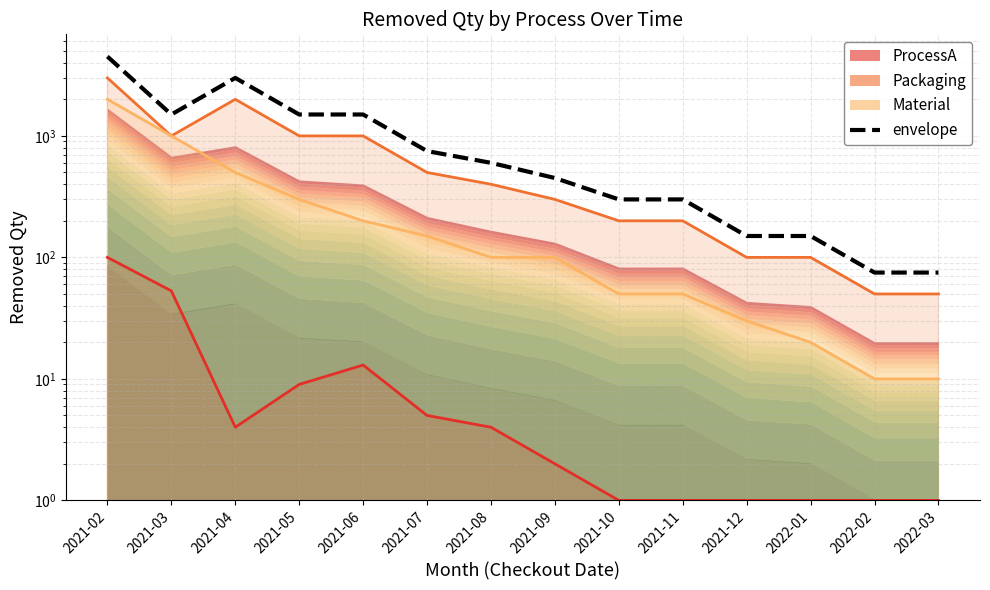

How many lines are shown in the chart?

4